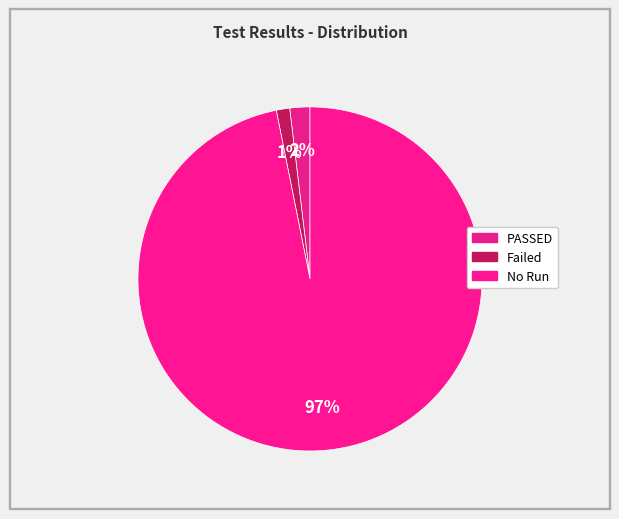

How many slices are in this pie chart?

3